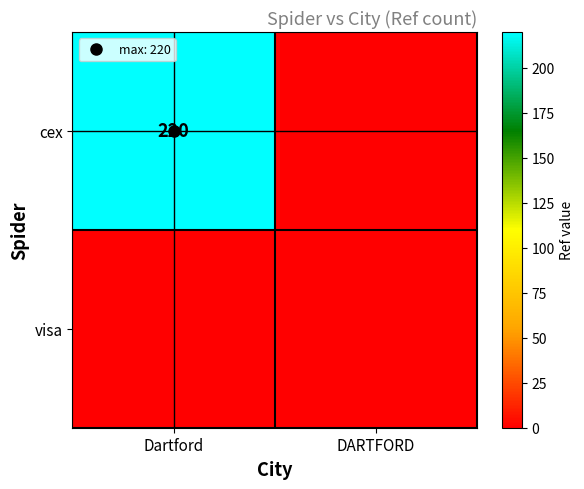

At which category is the sum across all series the highest?

Dartford